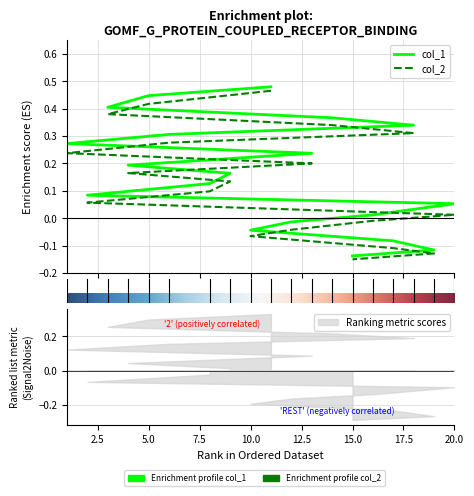

True or false: col_1 and col_2 intersect in this chart.

False